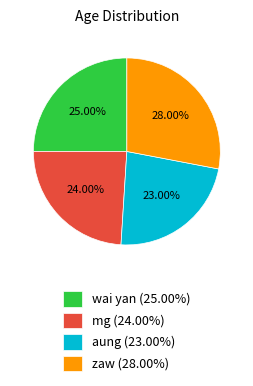

What is the largest slice in the pie chart?

zaw